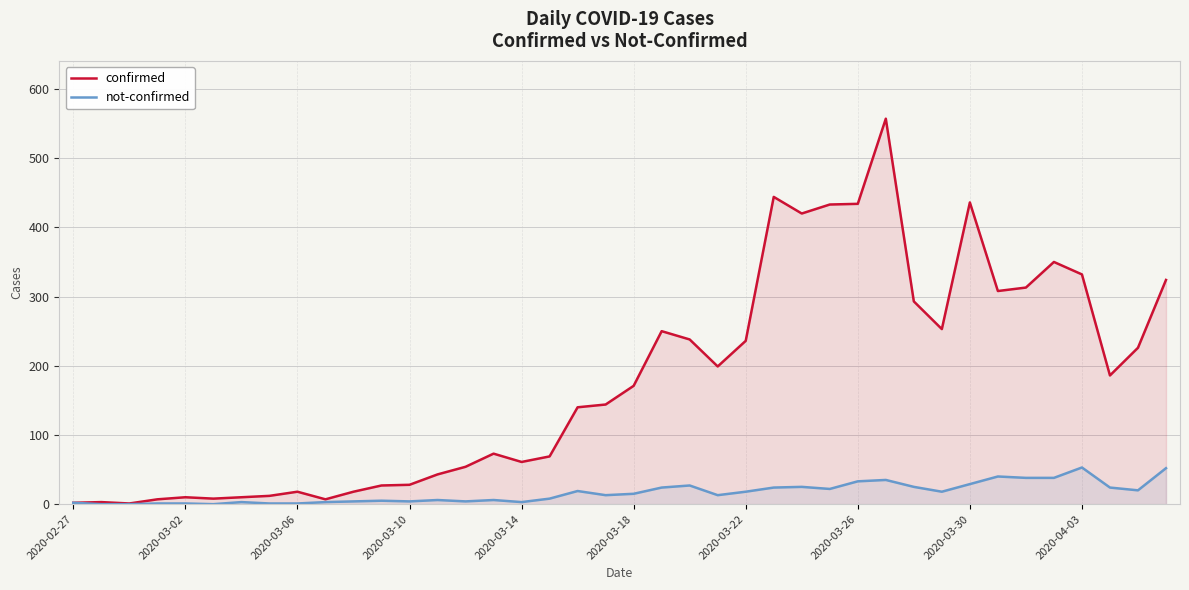

Count the number of categories in the chart.

40